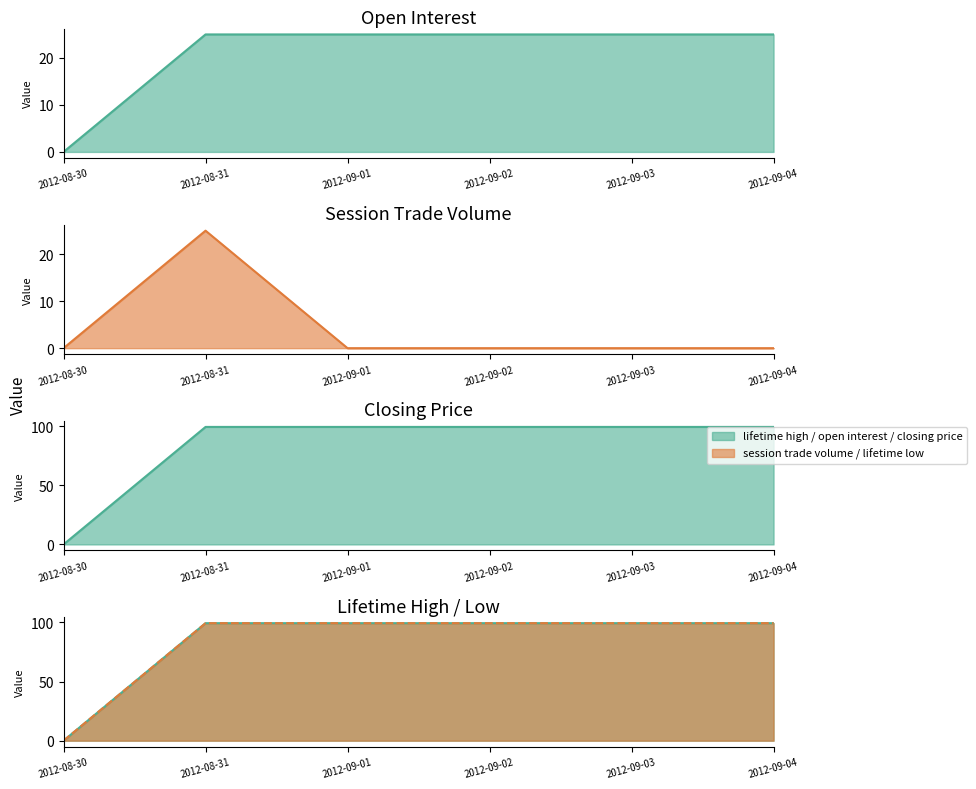

List the series in order of their peak value, lowest first.

open interest, session trade volume, closing price, lifetime high, lifetime low